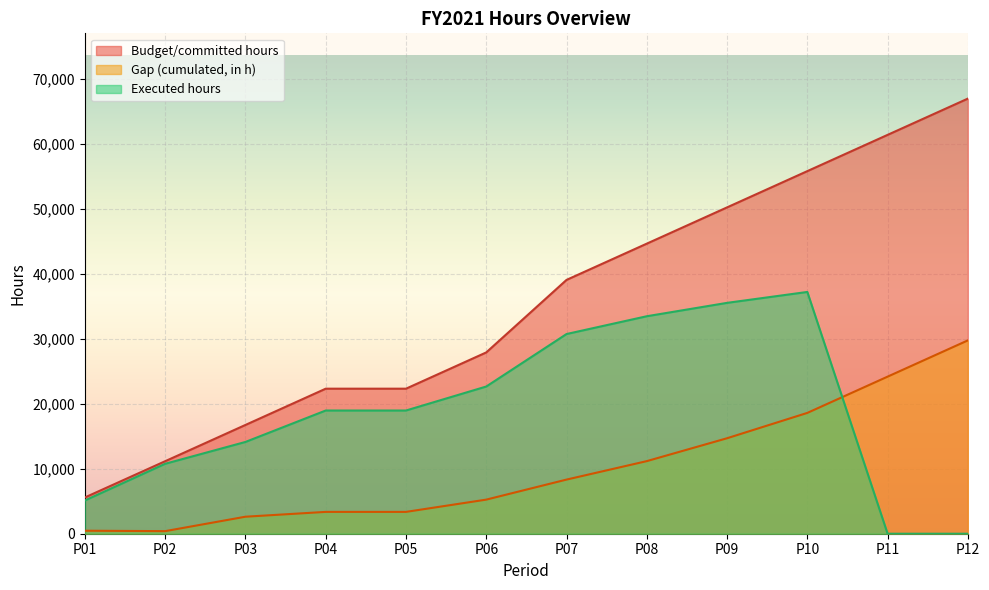

Between P06 and P08, which series saw the biggest shift?

Budget/committed hours